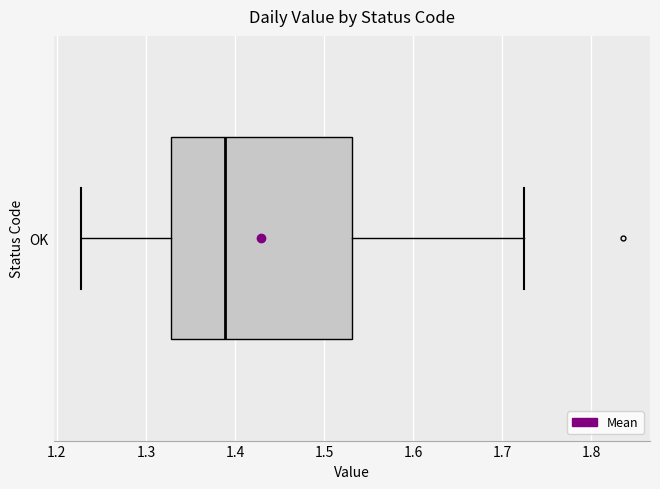

Transcribe this box plot: give where the median line is, the range the box spans, and where the two whiskers end, as read against the x-axis. The values are not printed on the chart, so give them approximately, as read against the axis.

median 1.39, box 1.33 to 1.53, whiskers 1.23 to 1.72